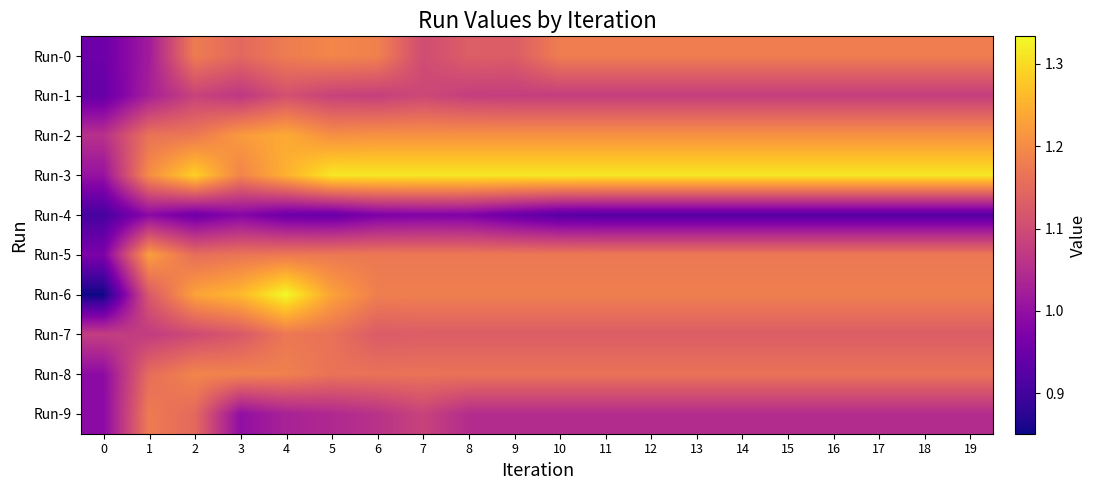

At which category is the sum across all series the highest?

4